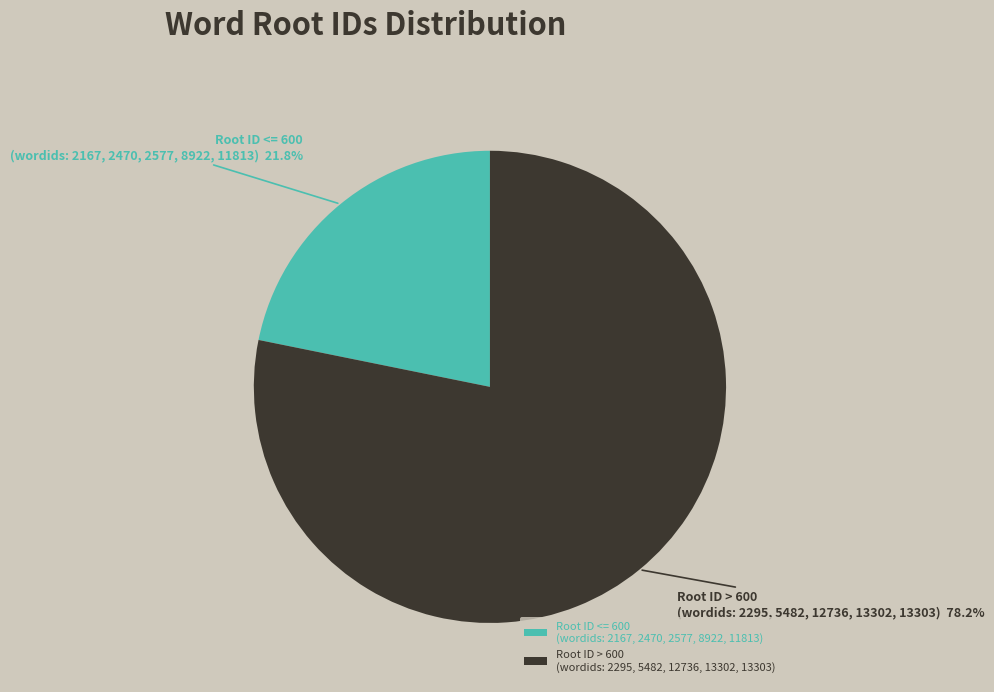

Count the number of slices in the pie.

2